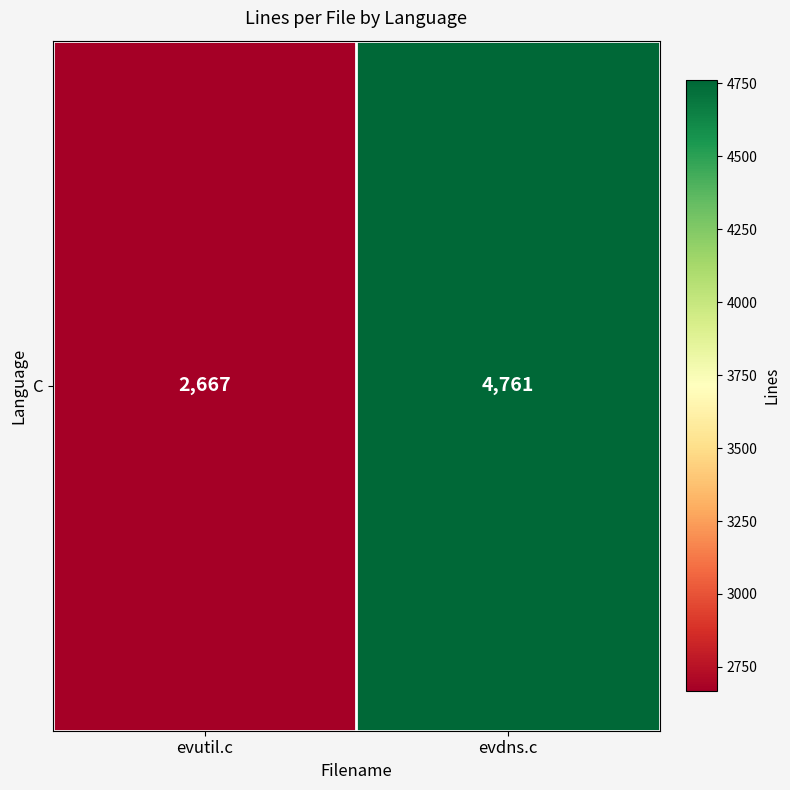

True or false: the data shows 4761 at evdns.c.

True